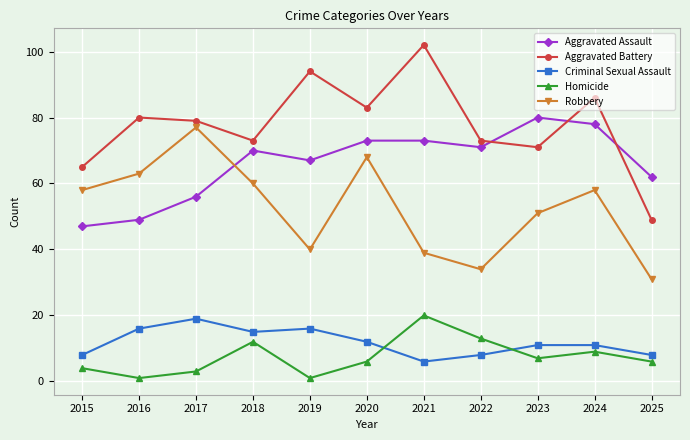

What is the average value of the Robbery series?

53